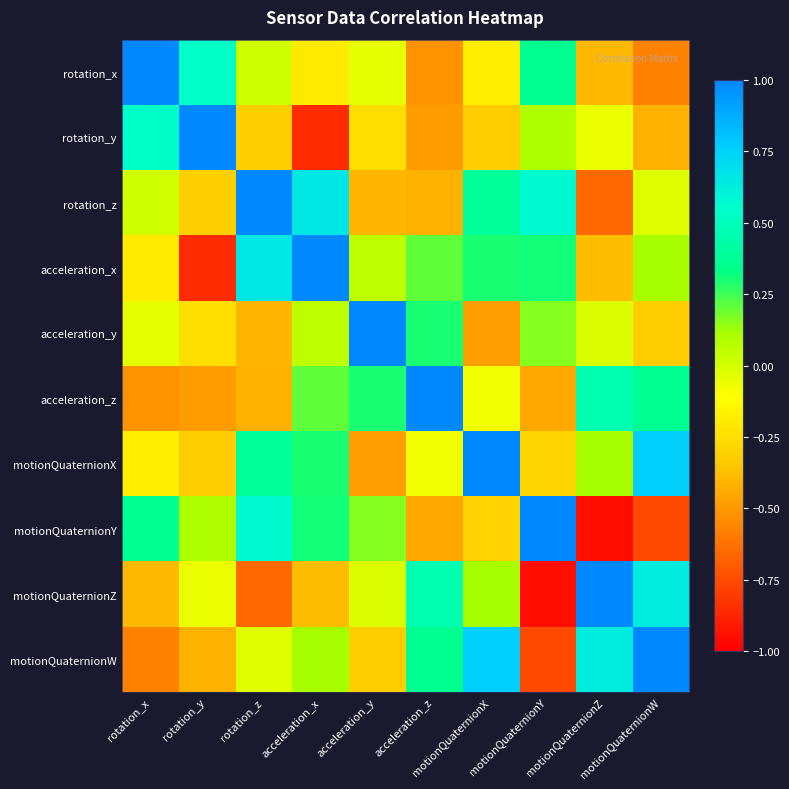

Count the number of data series in this chart.

10